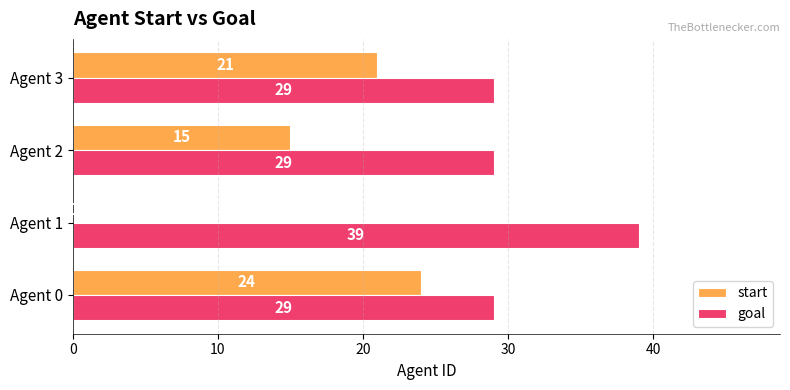

How many goal values are between 29 and 39?

4